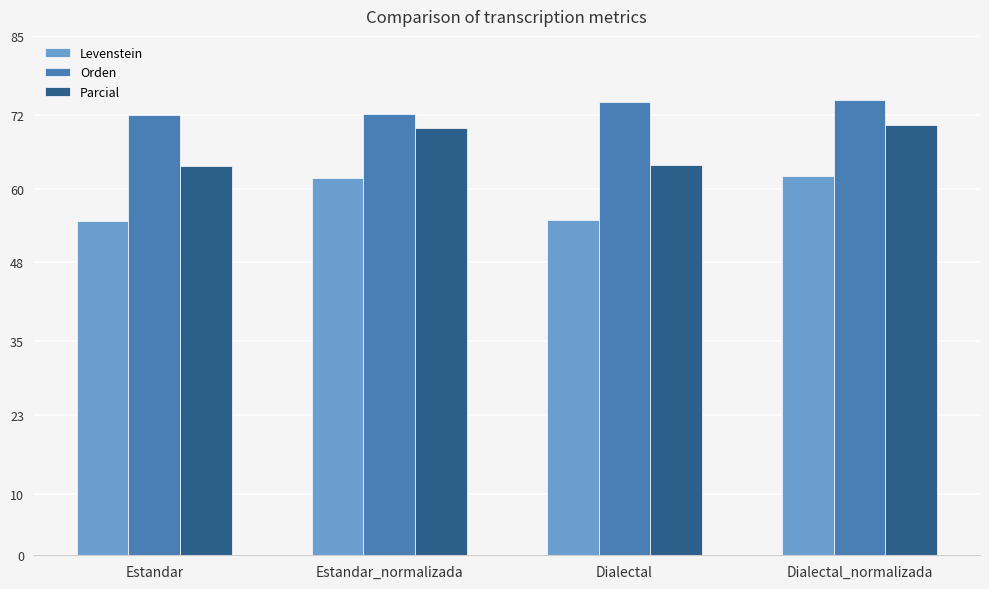

What is the sum of all Orden values?

293.0